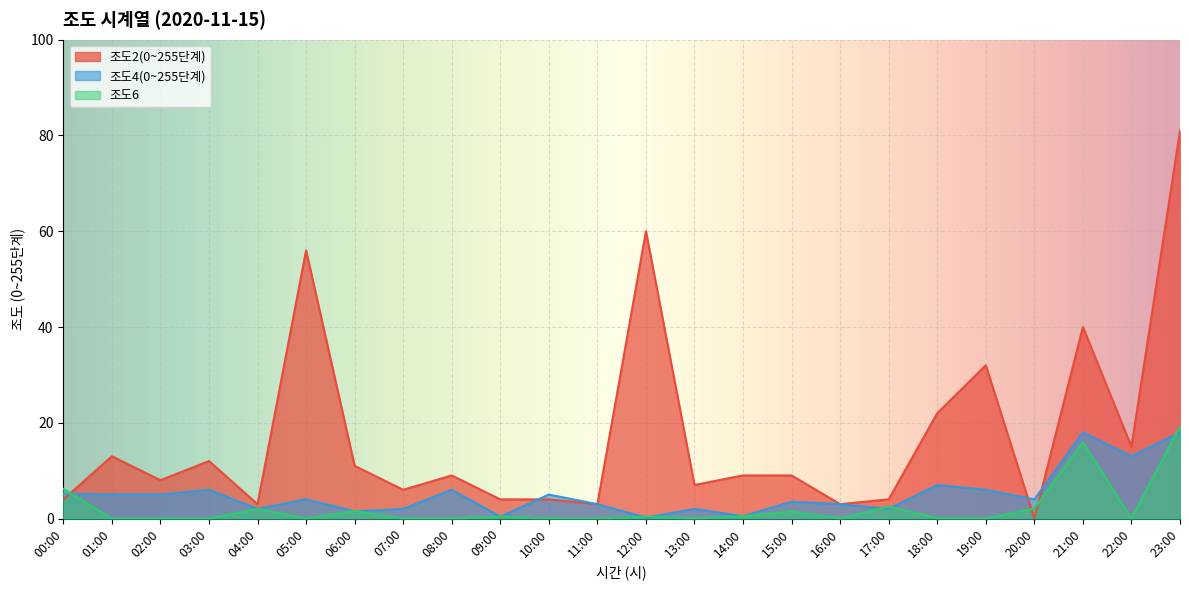

Between 06:00 and 03:00, which is larger?

03:00